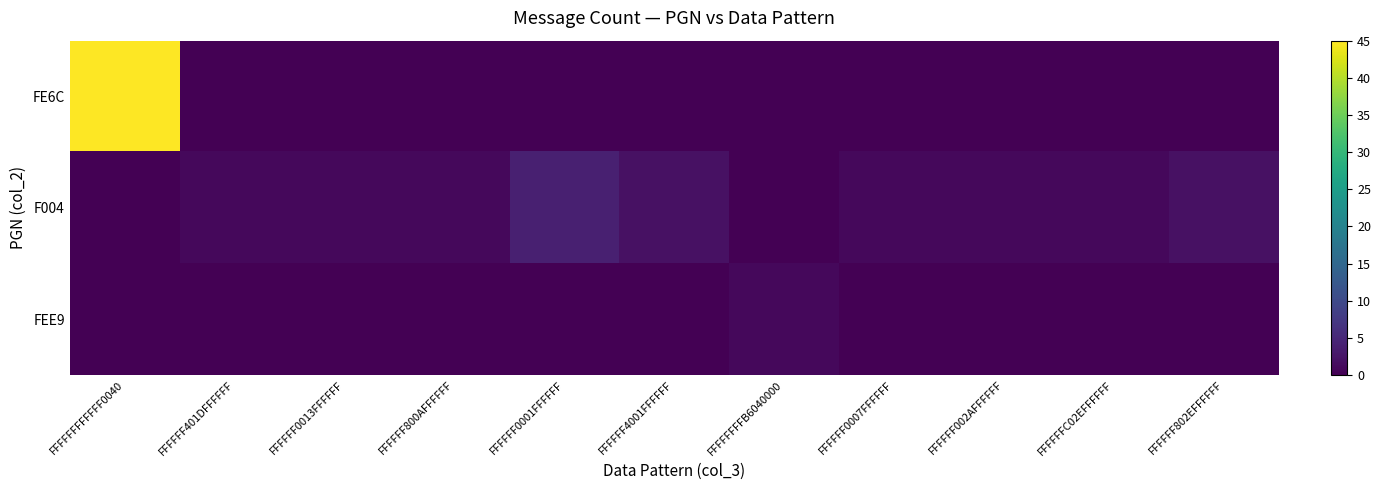

Reading left to right, transcribe all the data shown in this chart.

FE6C: FFFFFFFFFFFF0040=45	FFFFFF401DFFFFFF=0	FFFFFF0013FFFFFF=0	FFFFFF800AFFFFFF=0	FFFFFF0001FFFFFF=0	FFFFFF4001FFFFFF=0	FFFFFFFFB6040000=0	FFFFFF0007FFFFFF=0	FFFFFF002AFFFFFF=0	FFFFFFC02EFFFFFF=0	FFFFFF802EFFFFFF=0
F004: FFFFFFFFFFFF0040=0	FFFFFF401DFFFFFF=1	FFFFFF0013FFFFFF=1	FFFFFF800AFFFFFF=1	FFFFFF0001FFFFFF=4	FFFFFF4001FFFFFF=2	FFFFFFFFB6040000=0	FFFFFF0007FFFFFF=1	FFFFFF002AFFFFFF=1	FFFFFFC02EFFFFFF=1	FFFFFF802EFFFFFF=2
FEE9: FFFFFFFFFFFF0040=0	FFFFFF401DFFFFFF=0	FFFFFF0013FFFFFF=0	FFFFFF800AFFFFFF=0	FFFFFF0001FFFFFF=0	FFFFFF4001FFFFFF=0	FFFFFFFFB6040000=1	FFFFFF0007FFFFFF=0	FFFFFF002AFFFFFF=0	FFFFFFC02EFFFFFF=0	FFFFFF802EFFFFFF=0